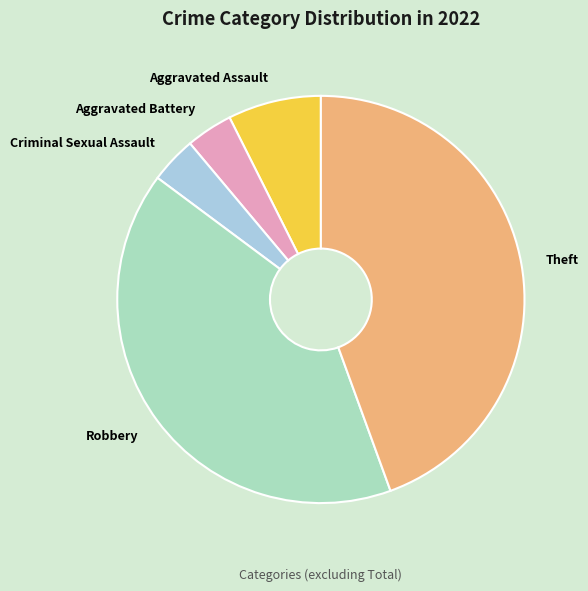

Between Theft and Robbery, which is larger?

Theft